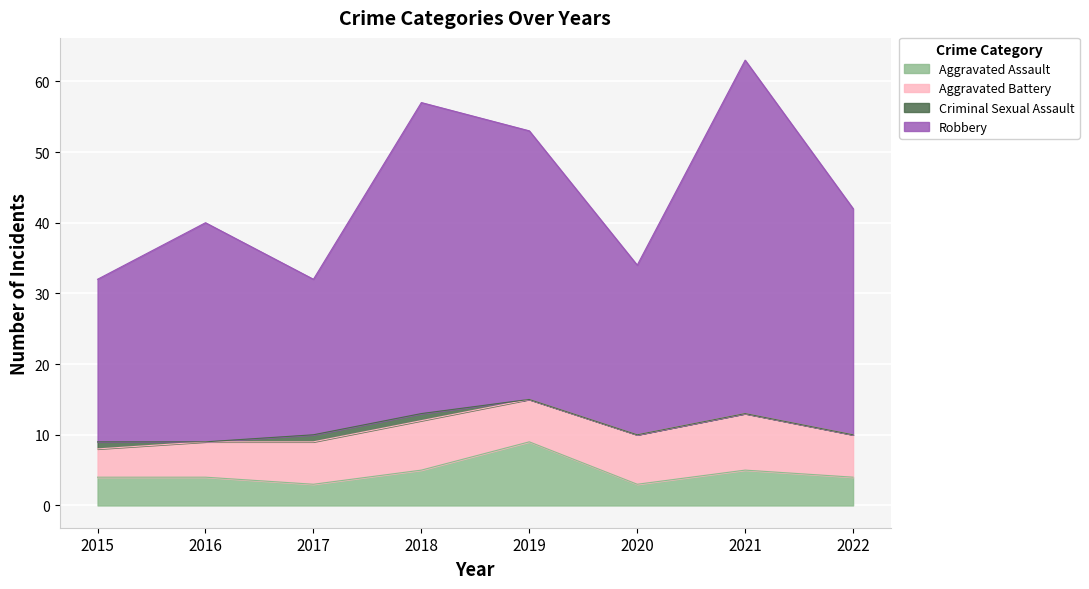

What is the difference between the second highest and second lowest values in the Aggravated Assault series?

2